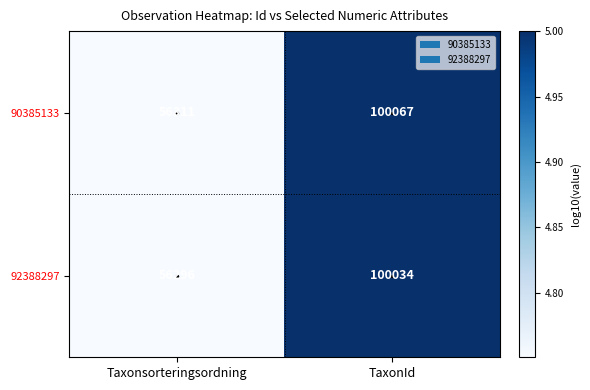

Which category has the lowest value in the 92388297 series?

Taxonsorteringsordning